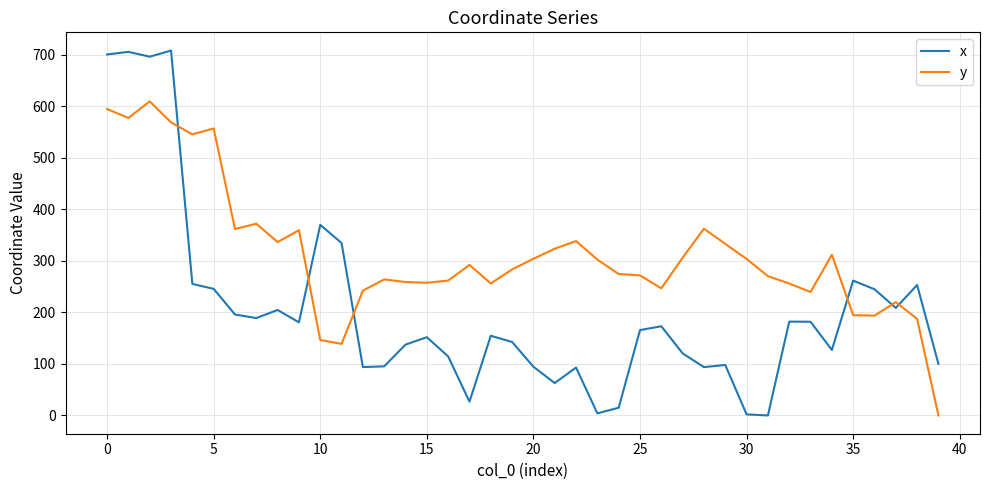

True or false: y and x cross at least once.

True